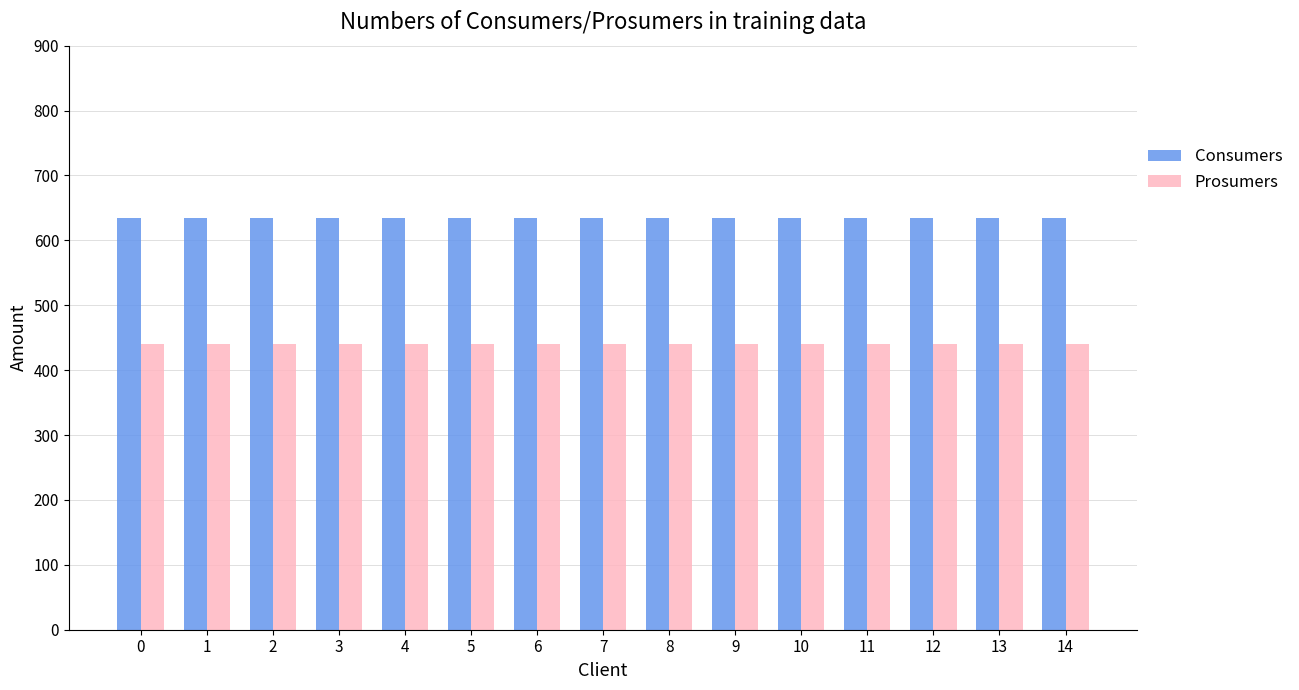

What is the spread (max minus min) of values at 14?

195